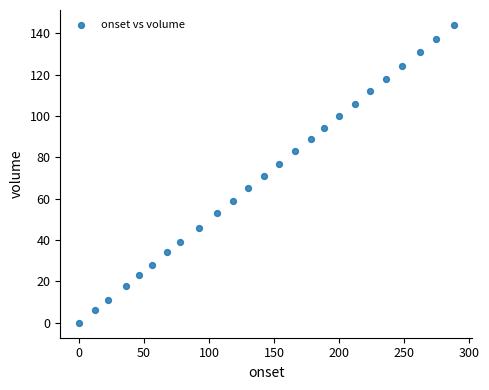

What is the range of Y values (max minus min)?

144